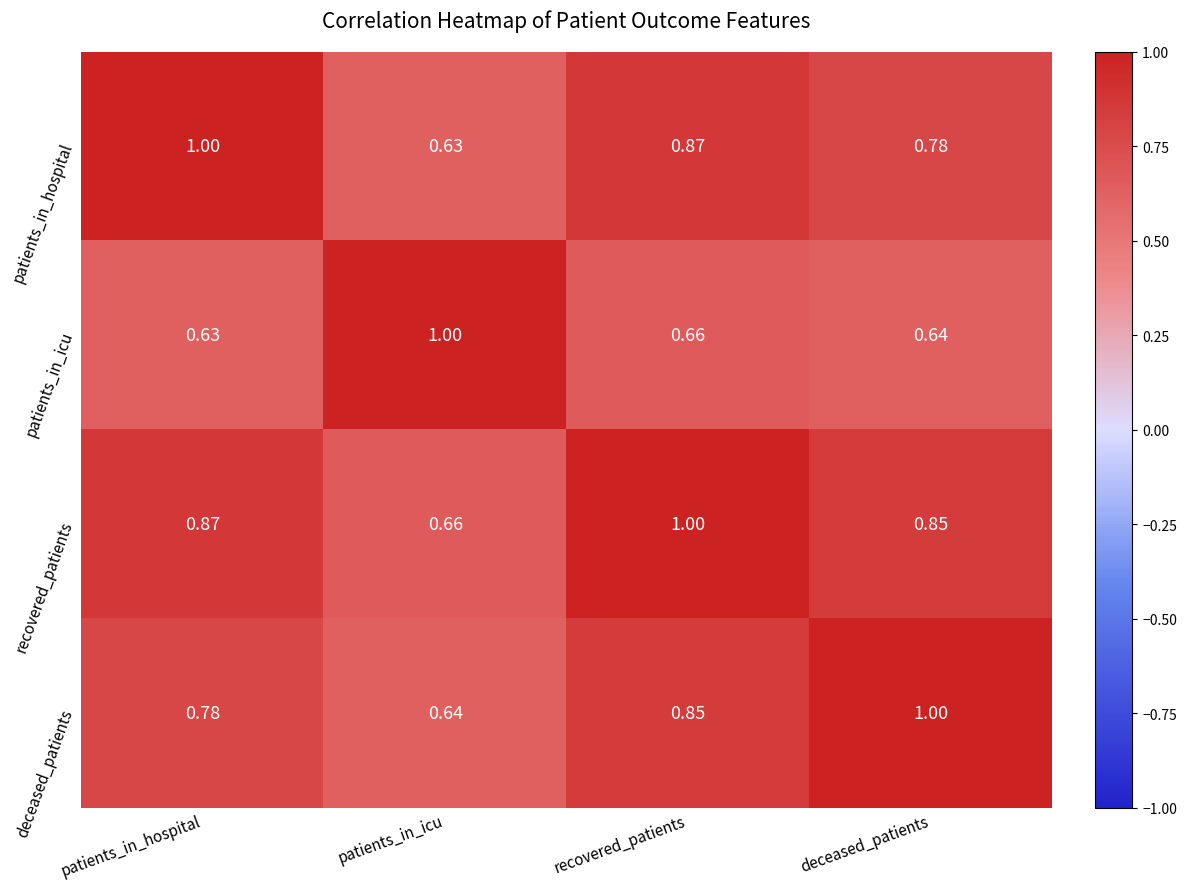

List the labels in order of deceased_patients value, smallest first.

patients_in_icu, patients_in_hospital, recovered_patients, deceased_patients